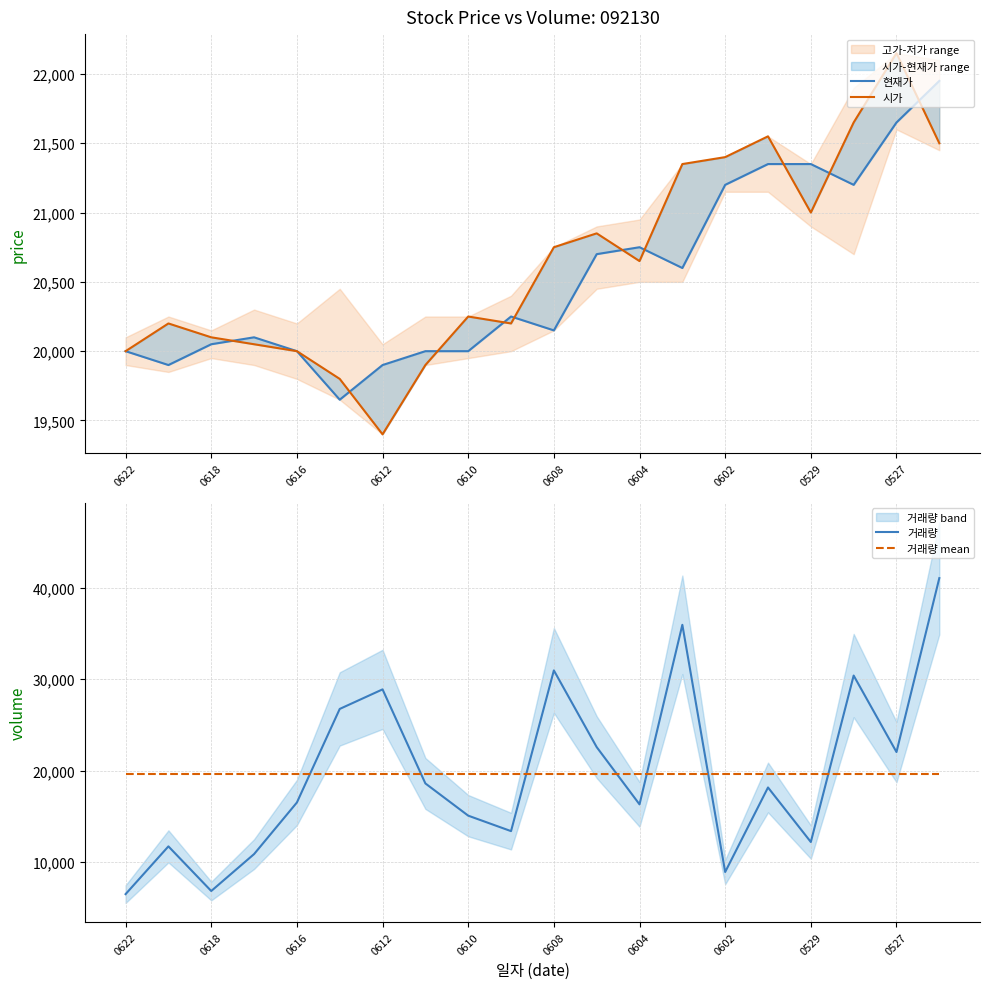

What is the maximum value for 거래량?

41075.0